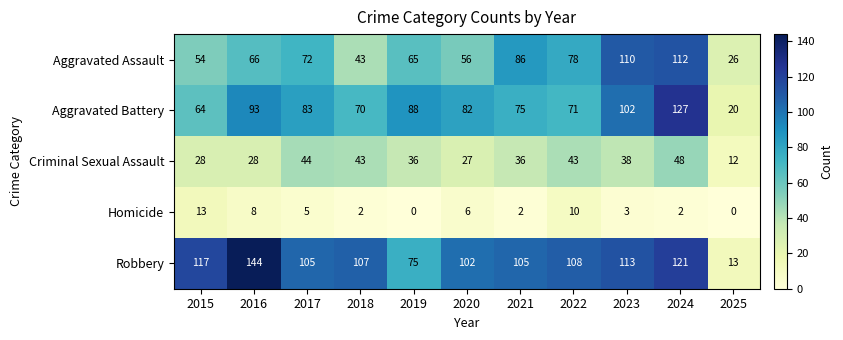

Rank the series by their maximum value, from lowest to highest.

Homicide, Criminal Sexual Assault, Aggravated Assault, Aggravated Battery, Robbery